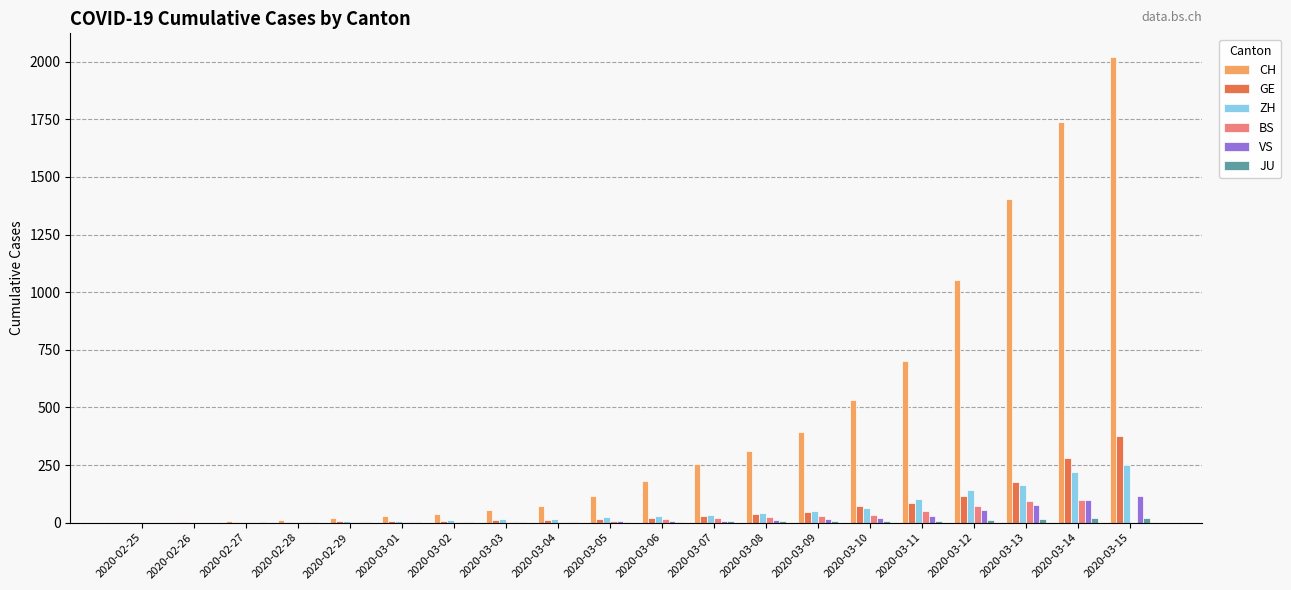

What is the highest value of the BS series?

100